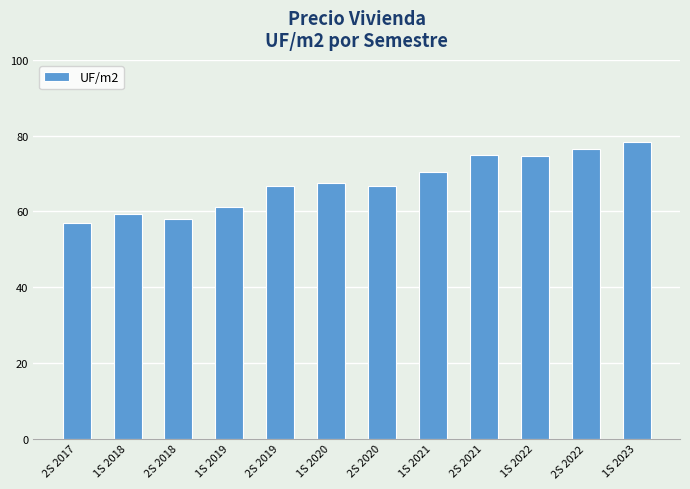

True or false: the data shows 58.0 at 2S 2018.

True